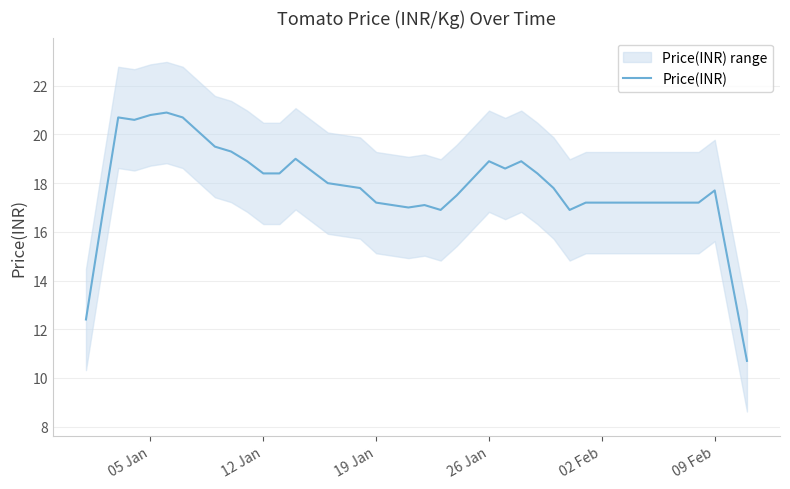

What is the minimum value for Price(INR)?

10.7